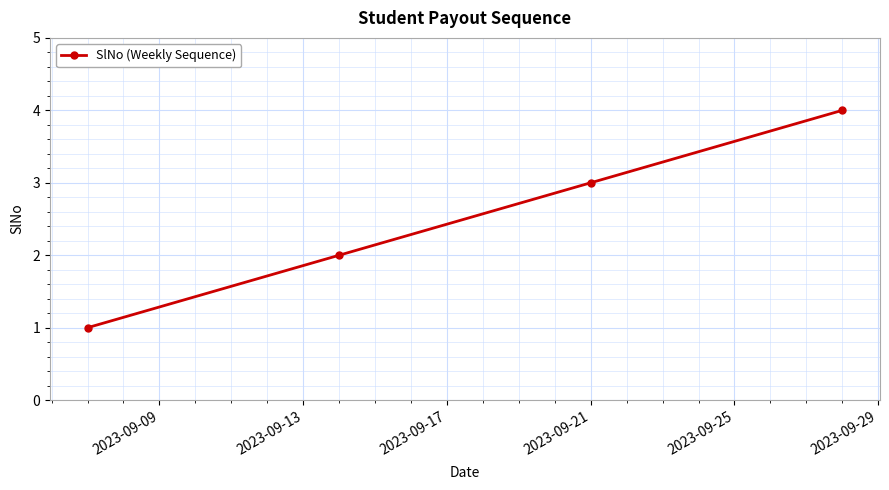

True or false: the data has more than 0 interior local peaks.

False